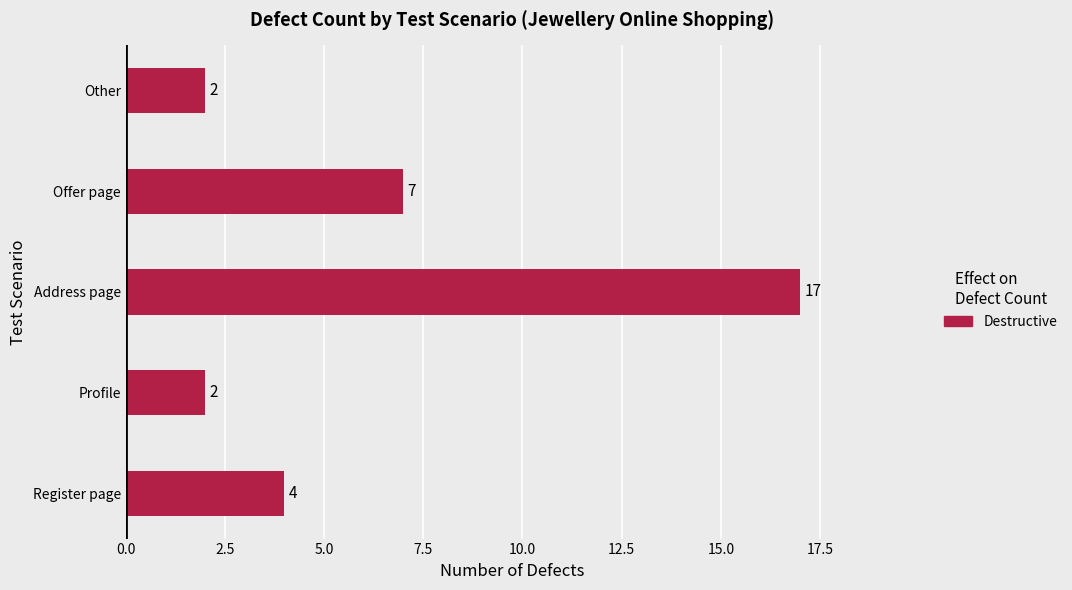

Count the values in the range 2 to 7.

4